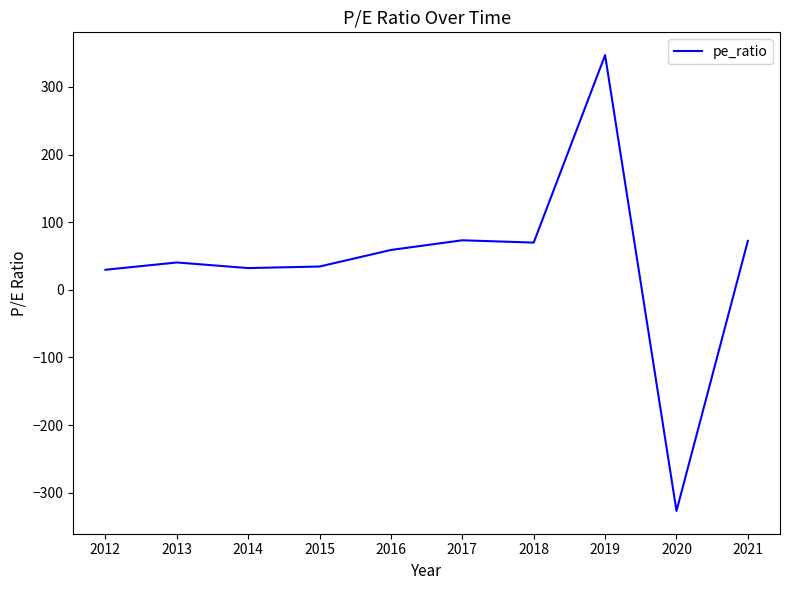

What is the maximum value shown in the chart?

347.0